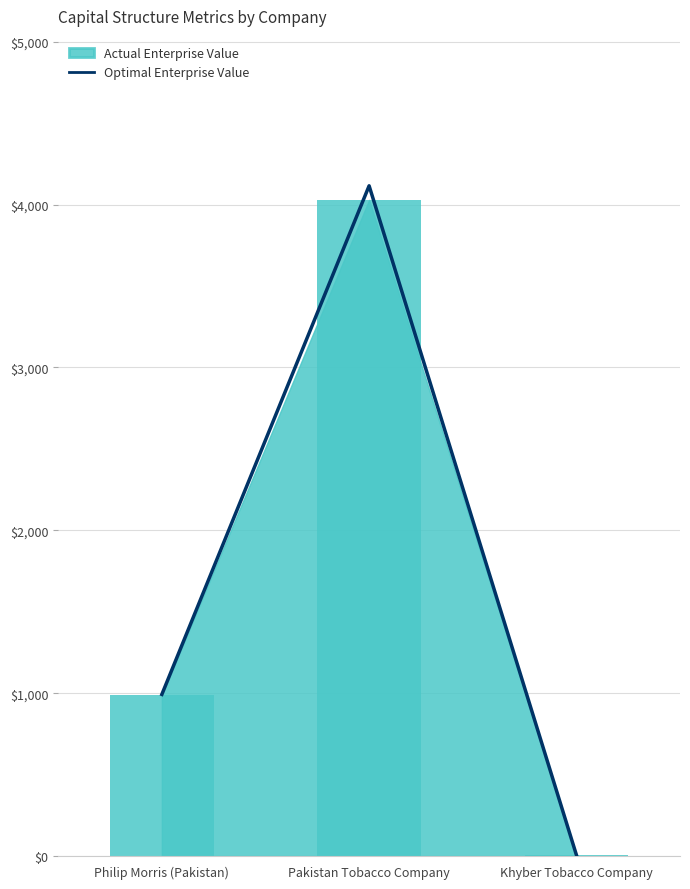

The chart shows a value of 6823.0 at Pakistan Tobacco Company. True or false?

False